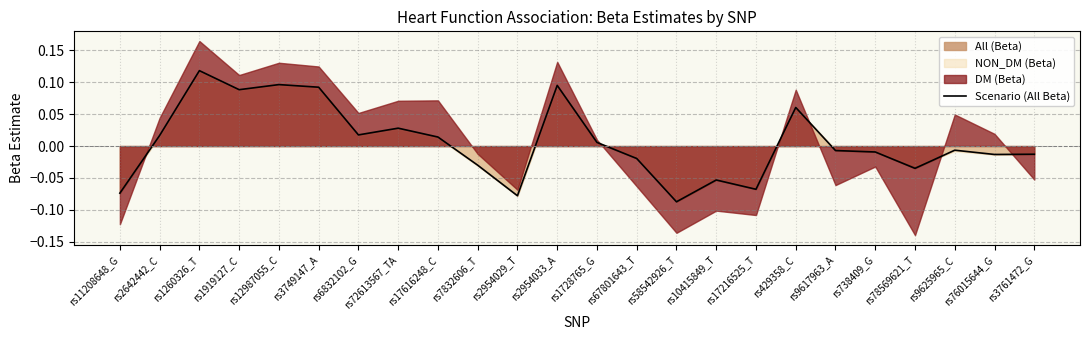

How many interior local valleys (lower than both neighbors) does the data have?

7